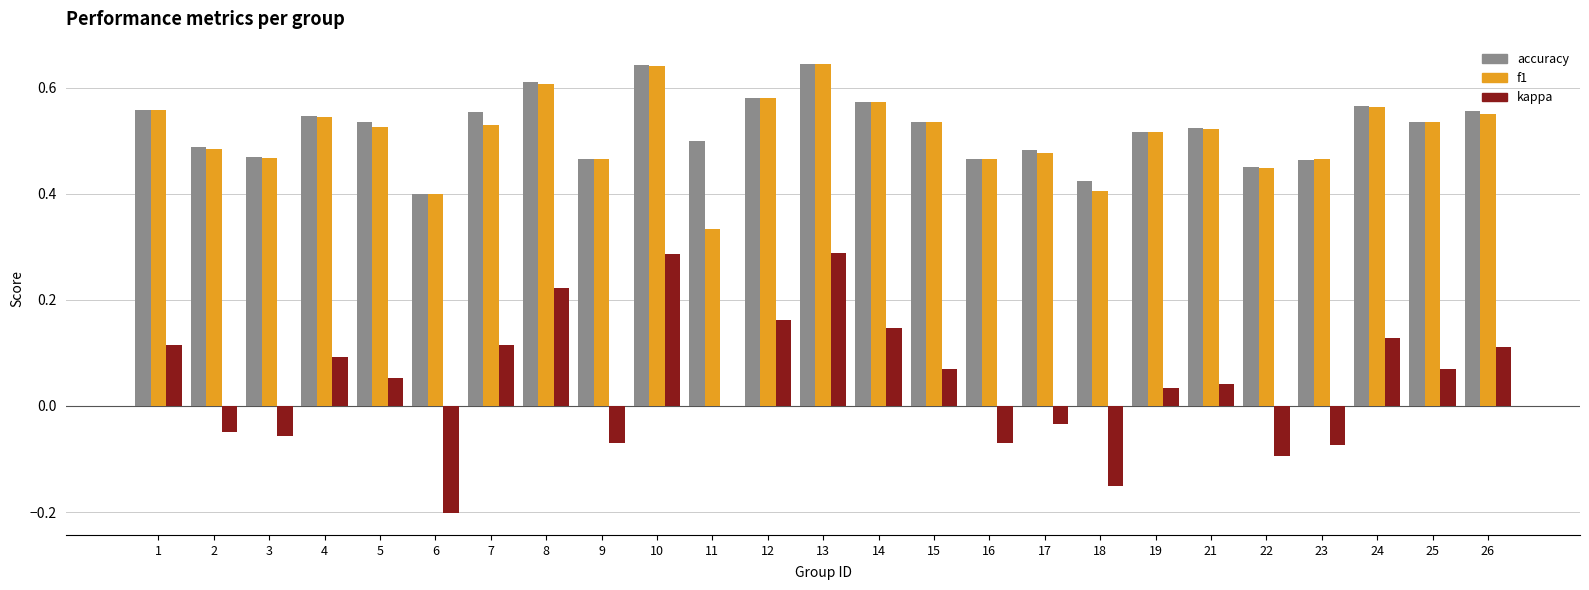

Between 19 and 26, which series saw the biggest shift?

kappa